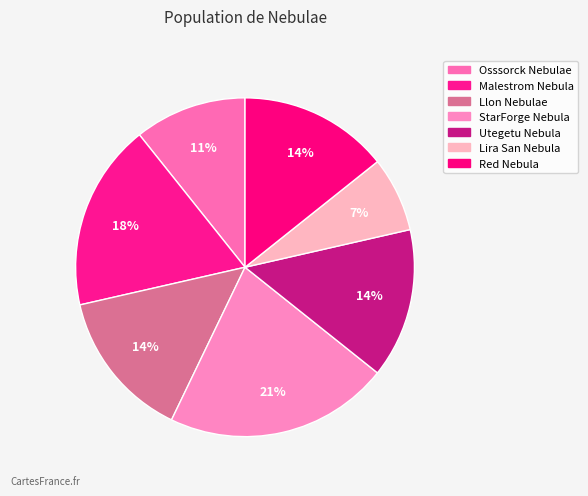

To the nearest percent, what percentage of the pie is Llon Nebulae?

14%